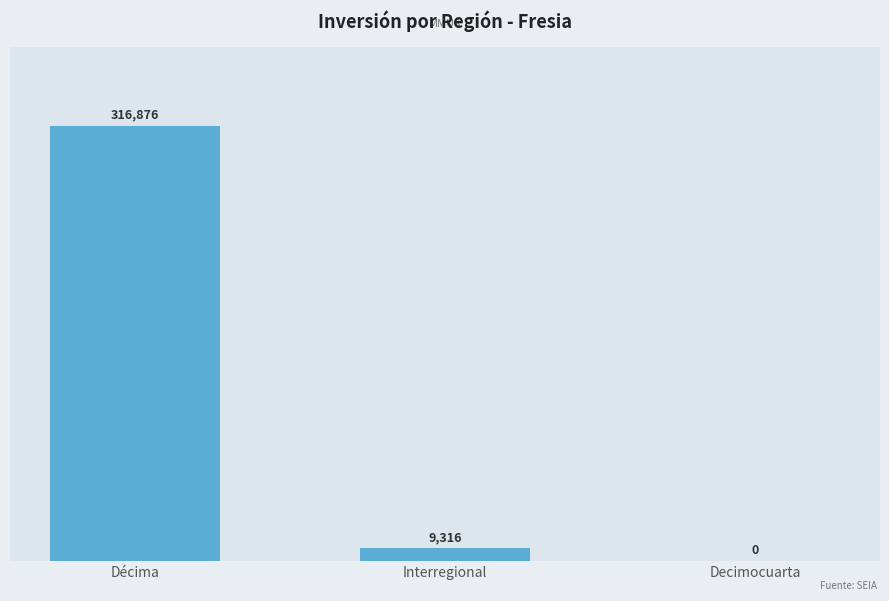

At which label is the value closest to 158438?

Interregional